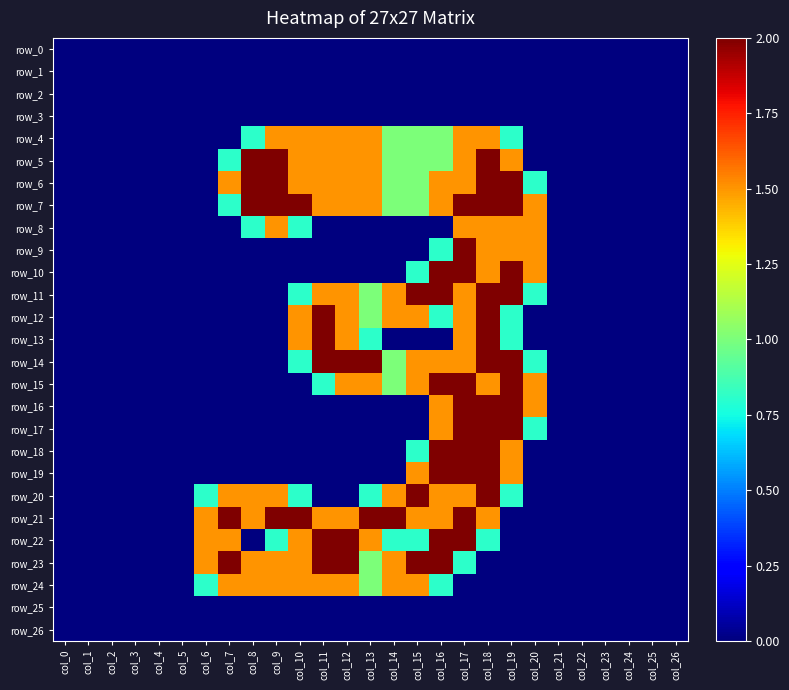

What is the sum of the row_7 values at col_13 and col_16?

3.0